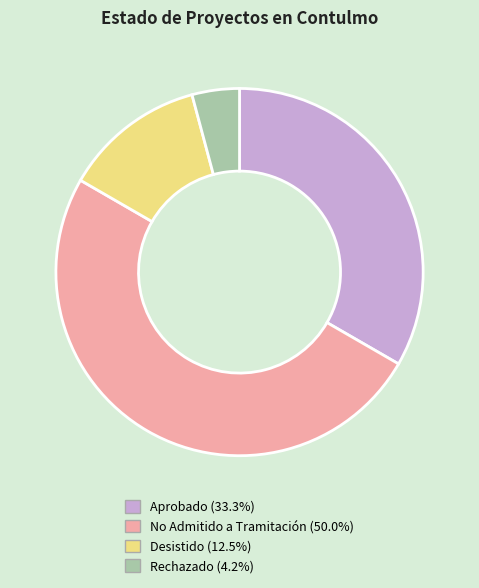

Which category has the biggest portion of the pie?

No Admitido a Tramitación